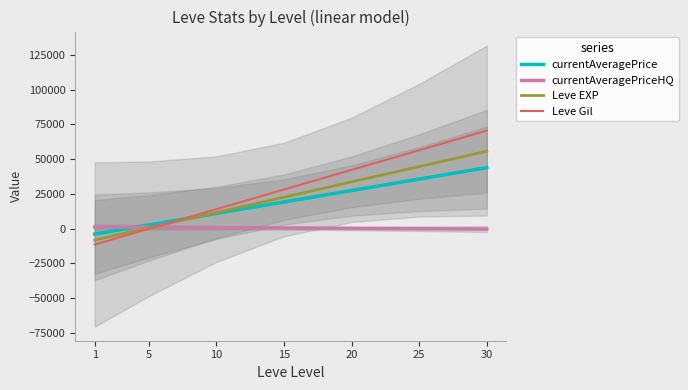

List the labels in order of Leve EXP value, largest first.

30, 25, 20, 15, 10, 5, 1